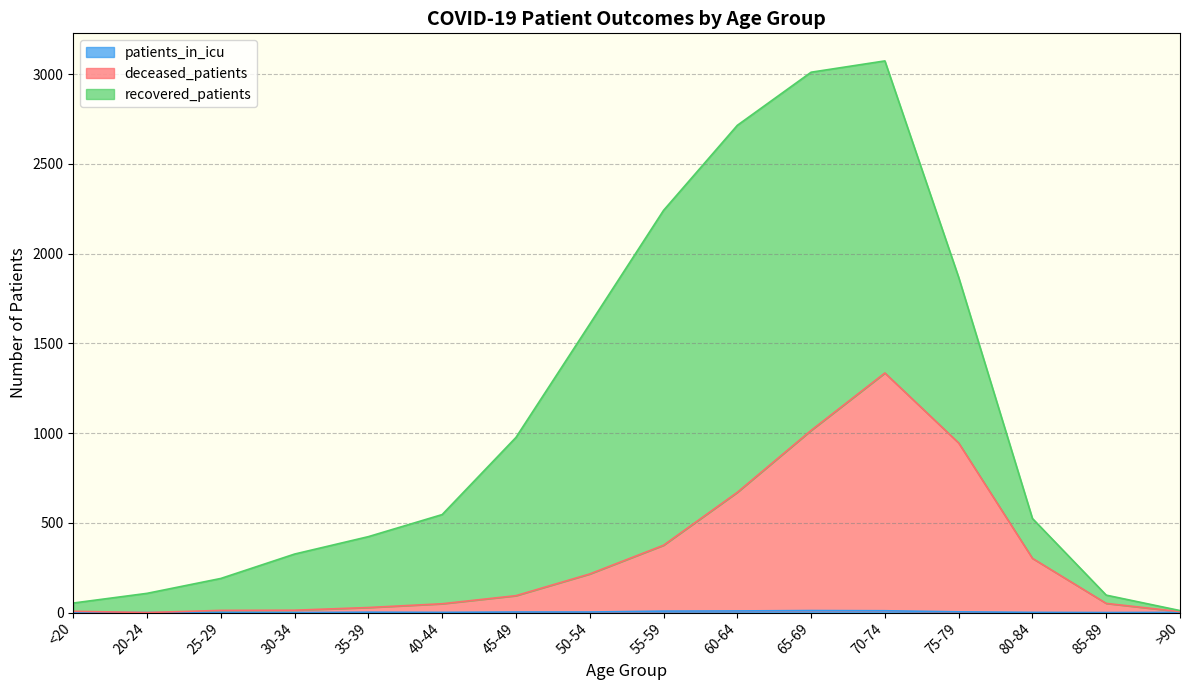

Where does the deceased_patients series first go above 94?

50-54